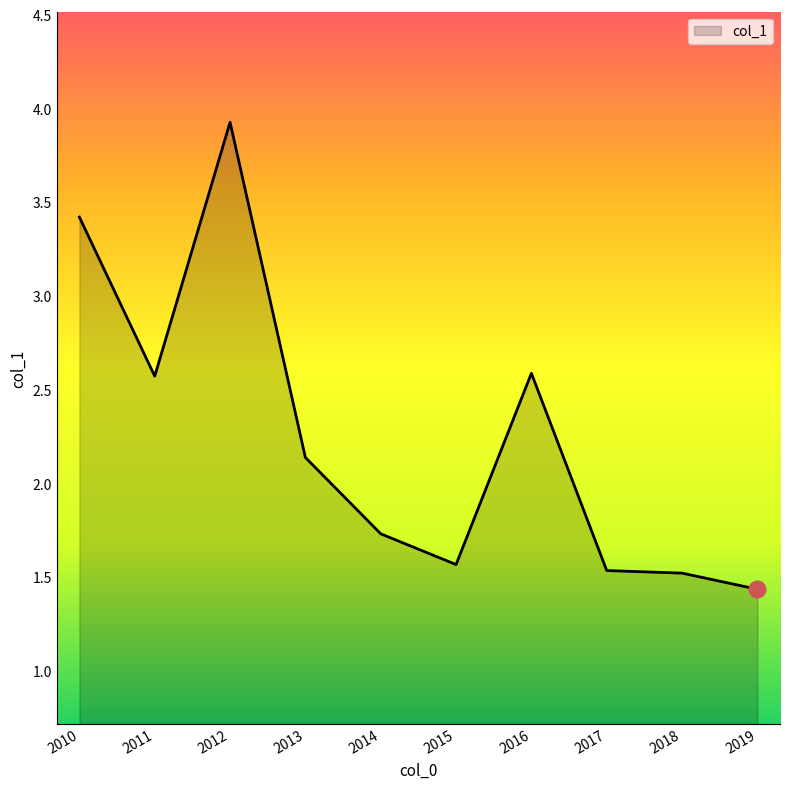

At which category does the chart reach its minimum across all series?

2019